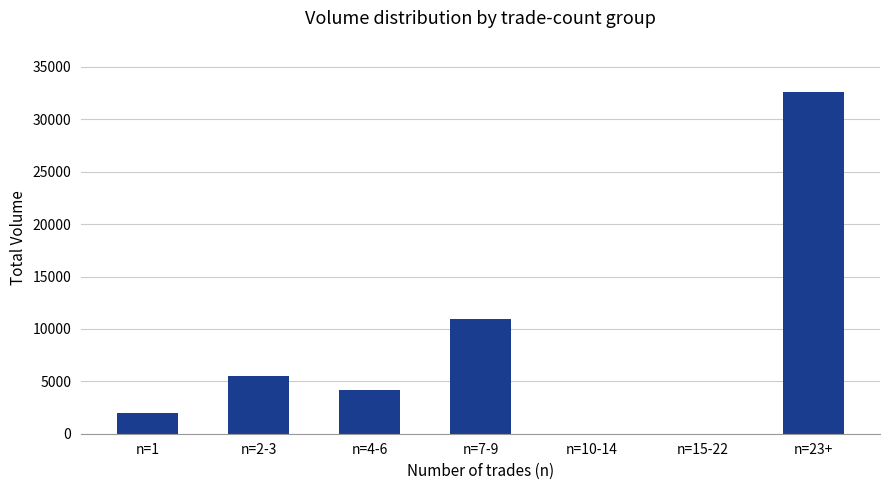

What is the sum of all values?

55234